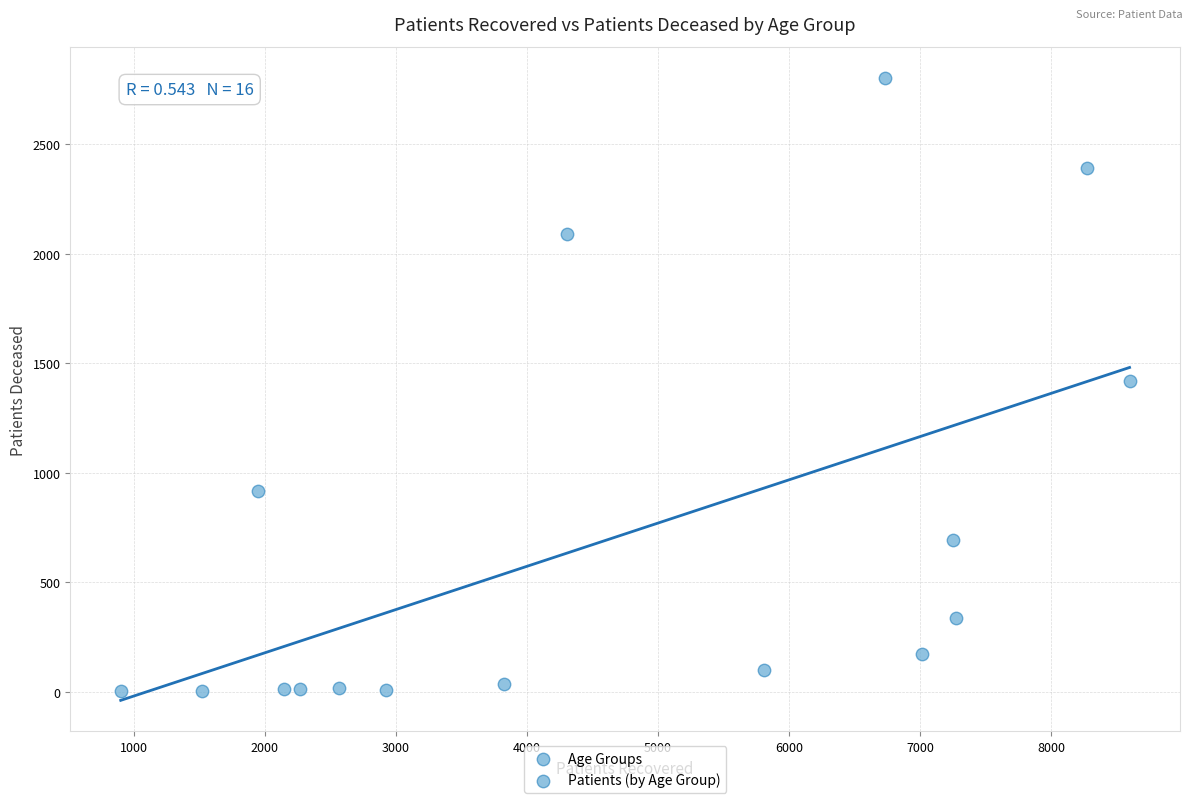

What is the range of Y values (max minus min)?

2801